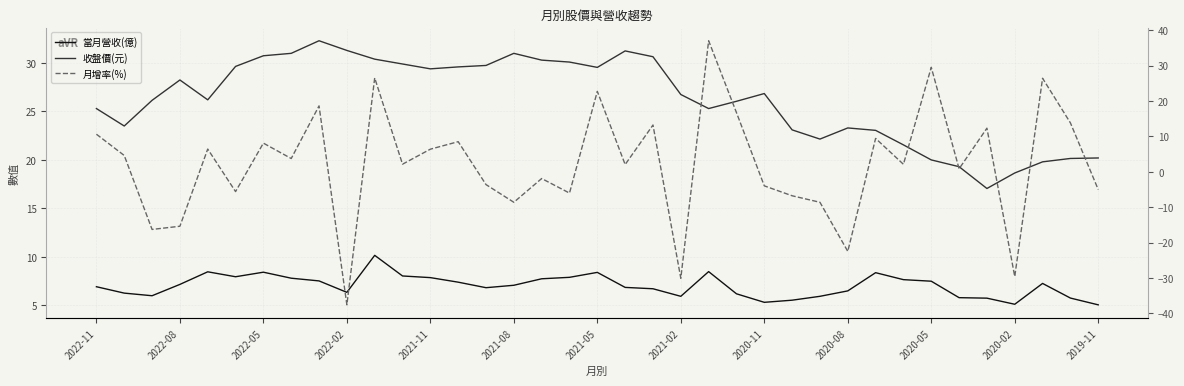

Is the value of 收盤價(元) at 18 greater than the value of 當月營收(億) at 20?

Yes